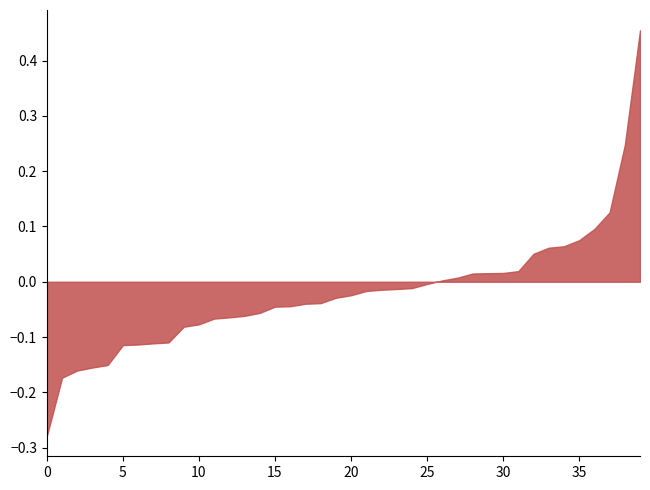

Which has a higher value, 15 or 10?

15